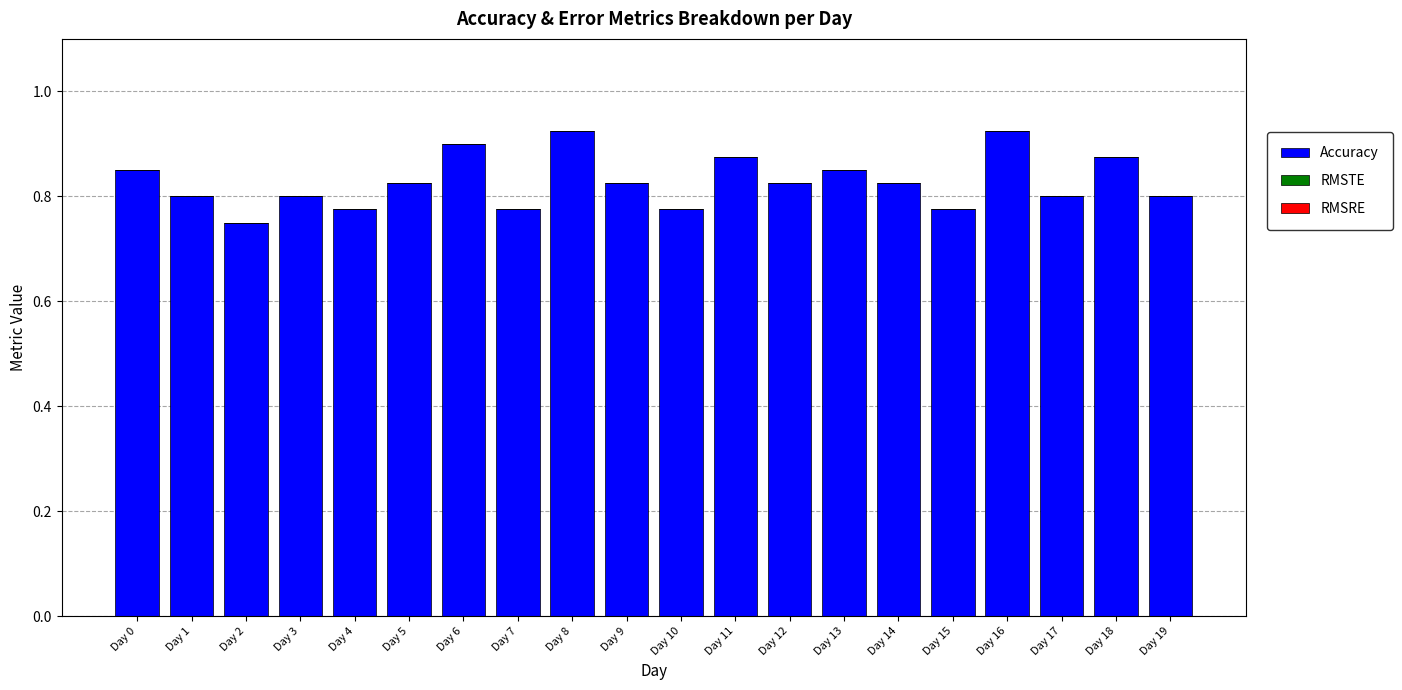

What is the sum of all values?

16.6